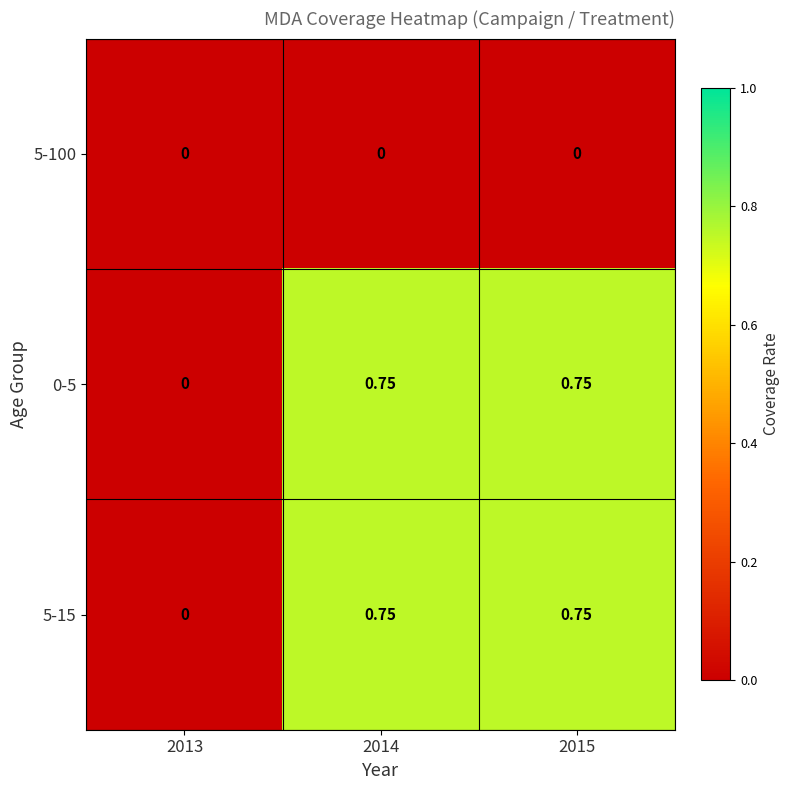

How many data points does each series have?

3